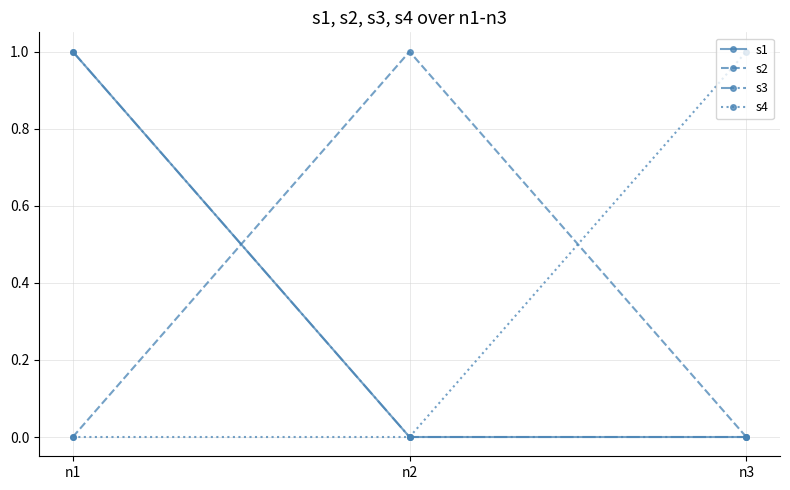

What is the maximum value for s1?

1